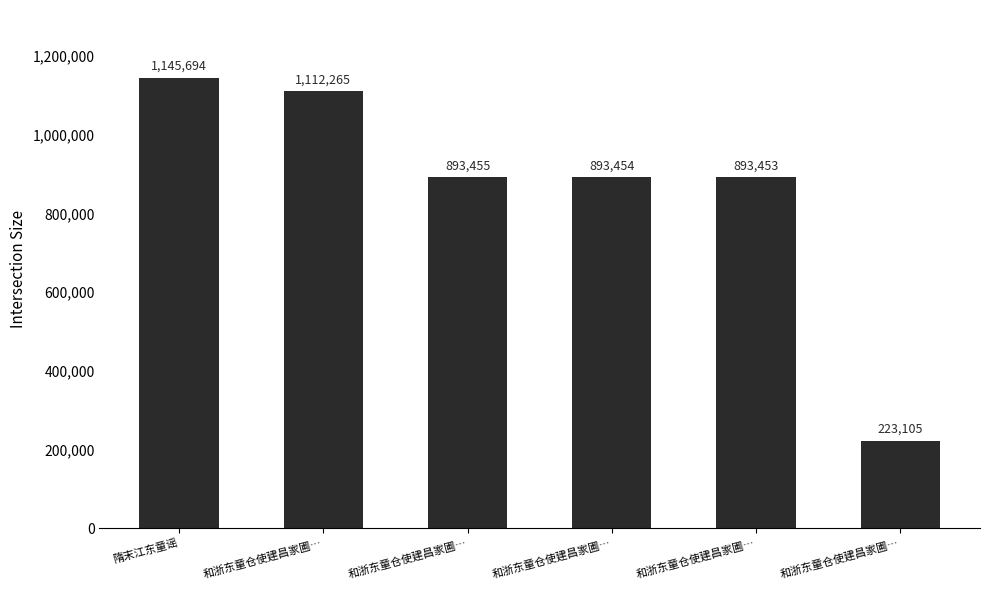

At which category does the chart reach its minimum across all series?

和浙东童仓使建昌家圃…